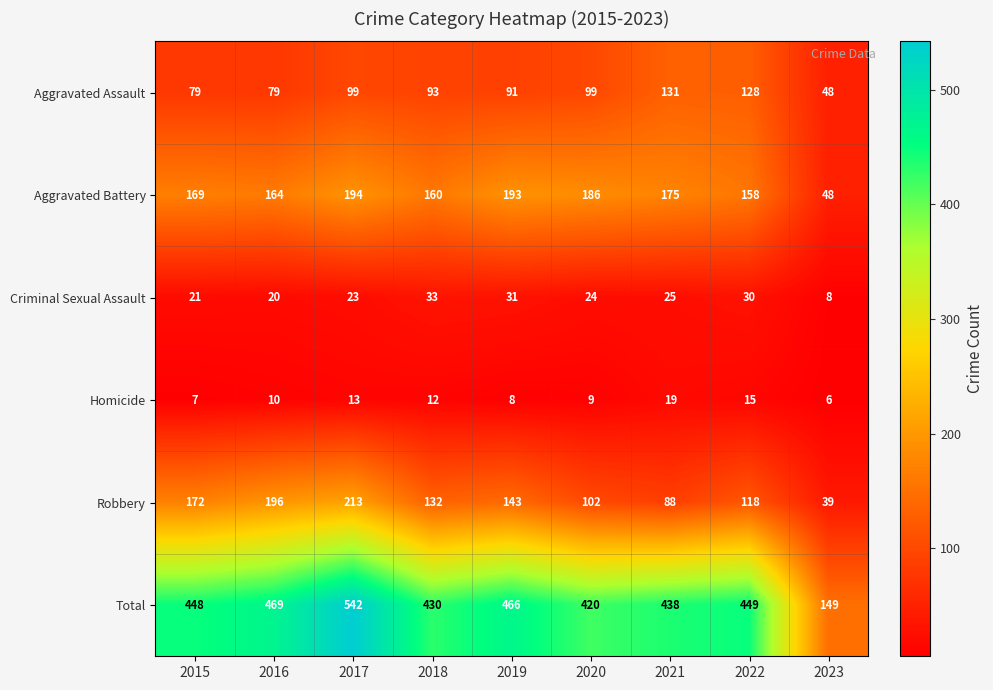

What is the difference between the Homicide values at 2020 and 2023?

3